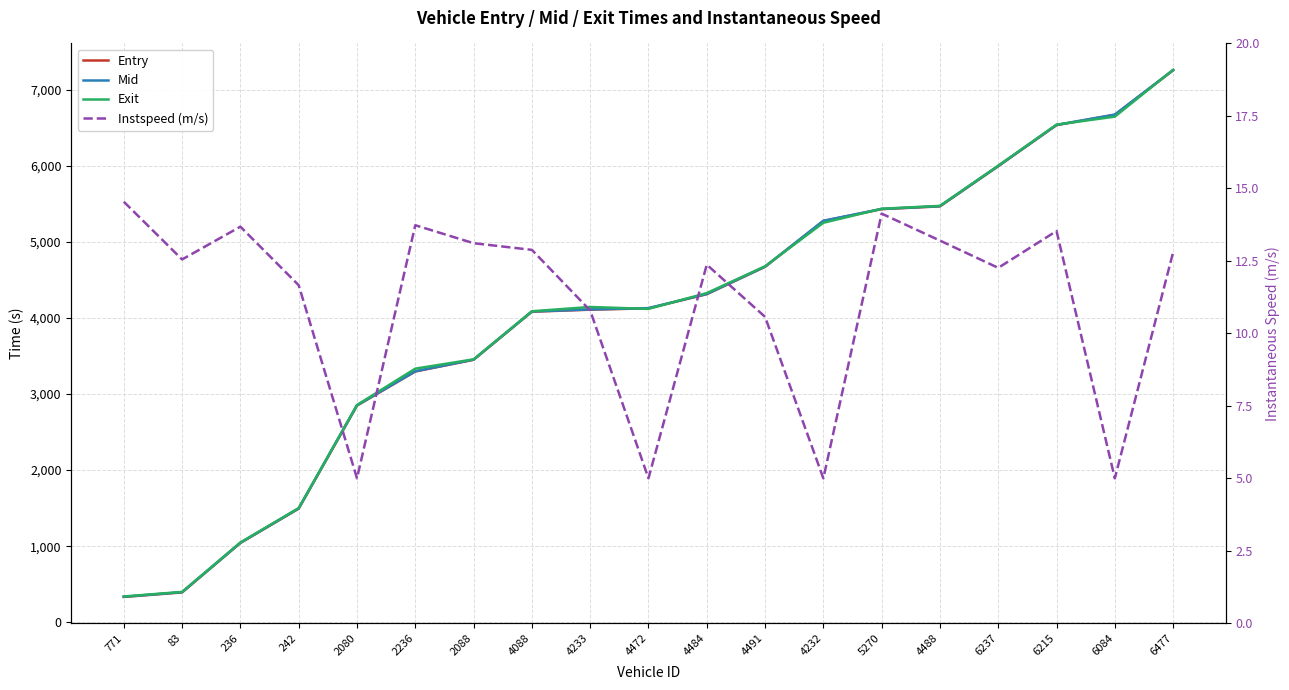

True or false: Entry has more than 0 interior local peaks.

False